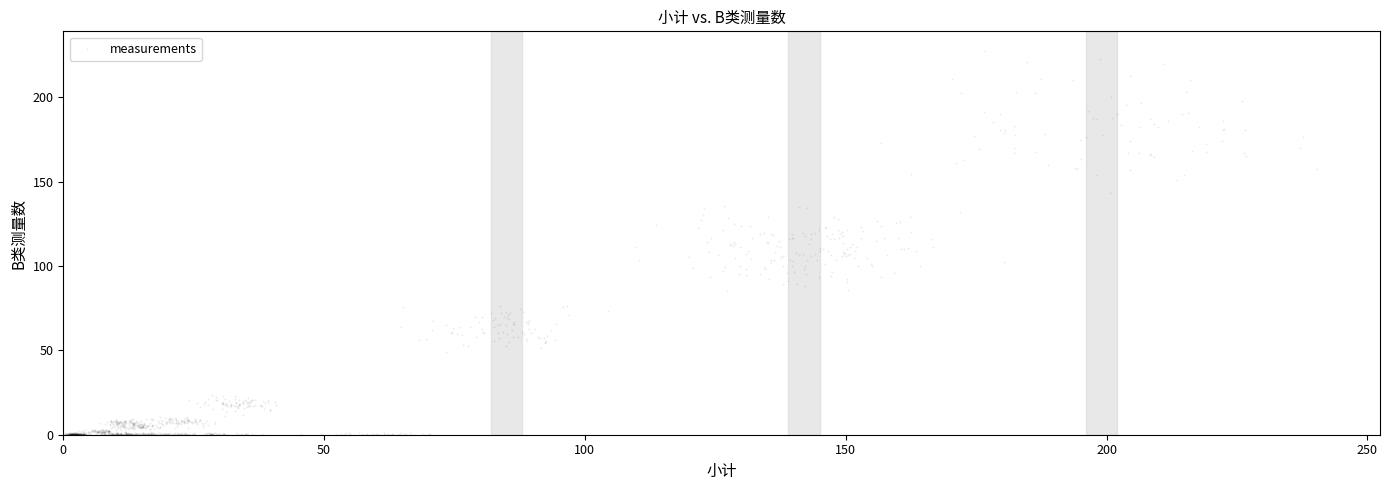

What is the range of X values (max minus min)?

241.8